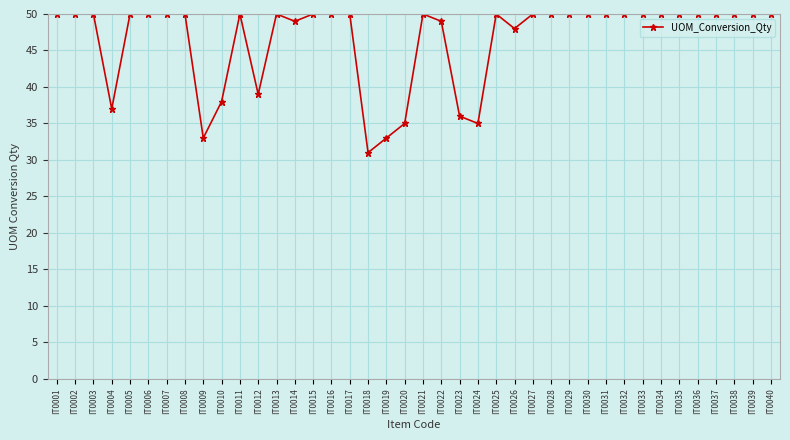

True or false: the data has more than 0 interior local peaks.

True